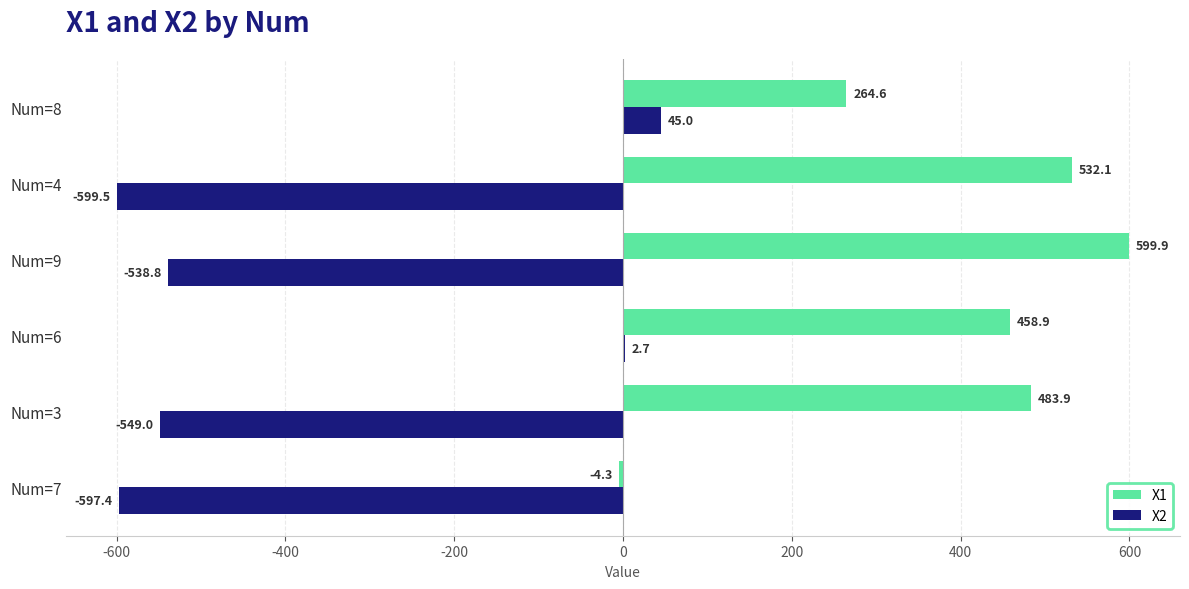

What are all the series names shown in the legend?

X1, X2